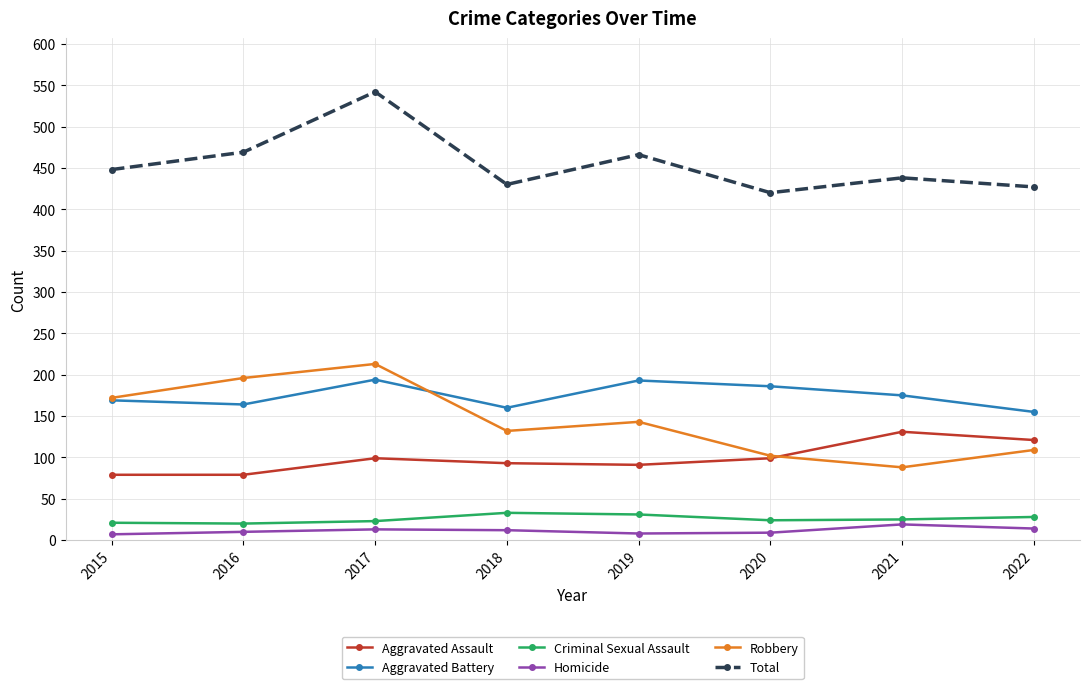

What is the difference between the highest and lowest values at 2017?

529